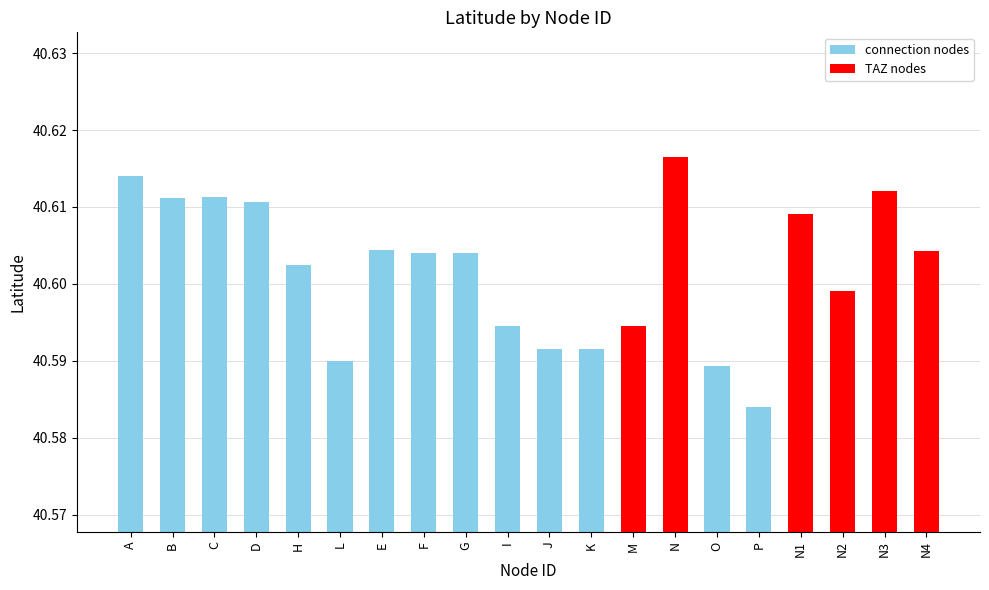

What is the sum of all values?

812.0